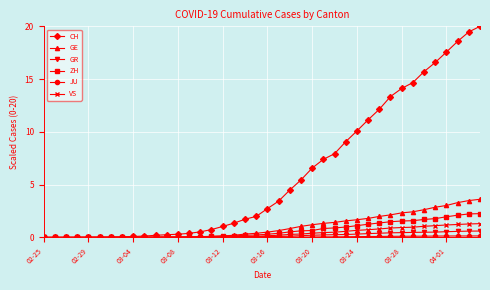

What is the greatest value displayed?

20.0